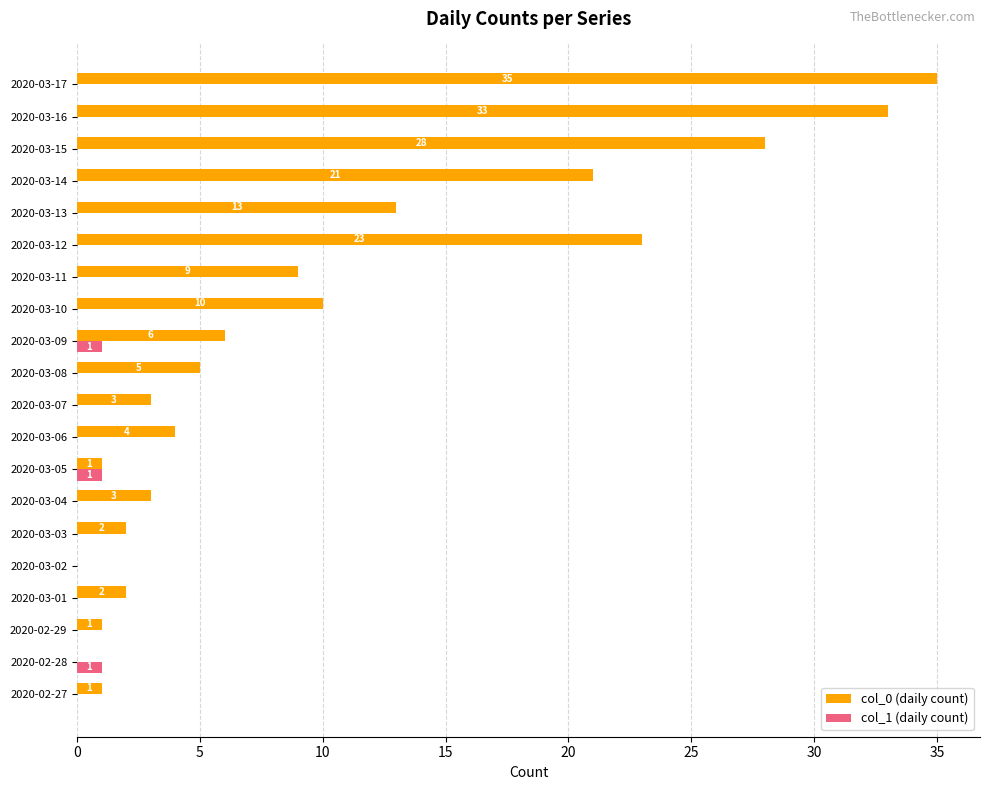

Where is col_0 (daily count) nearest to the value 17?

2020-03-13